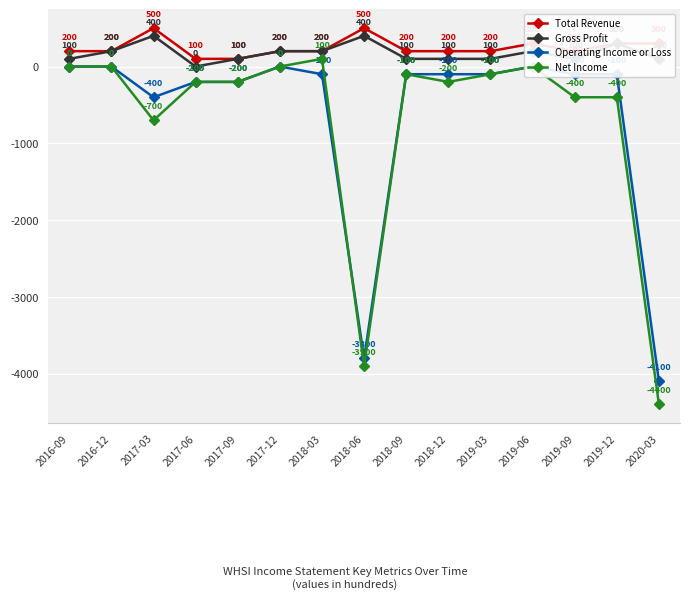

Is it true that Gross Profit equals 400 at 2018-06?

True